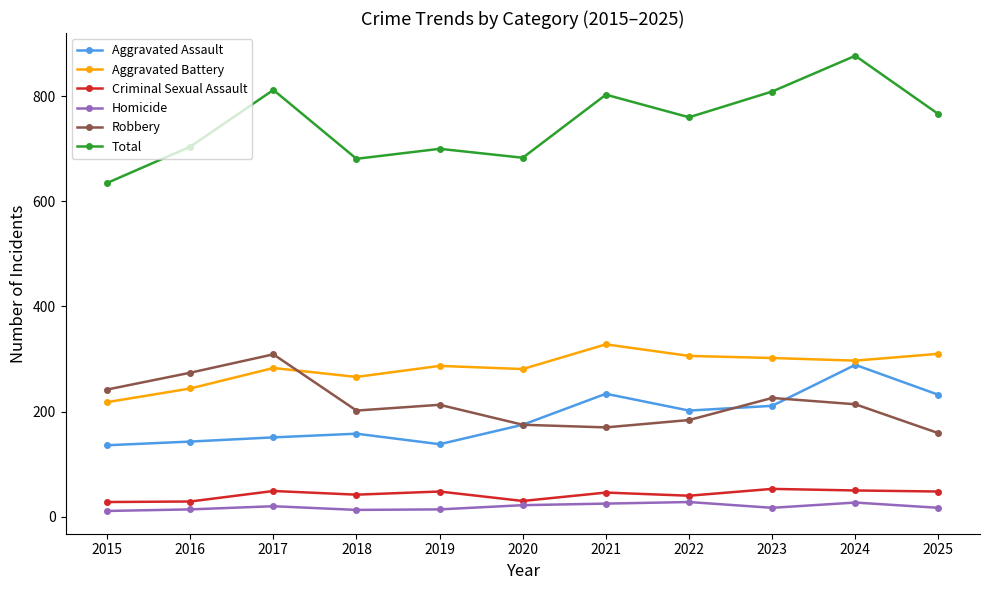

What is the value of the Robbery point at the 9th from the left?

226